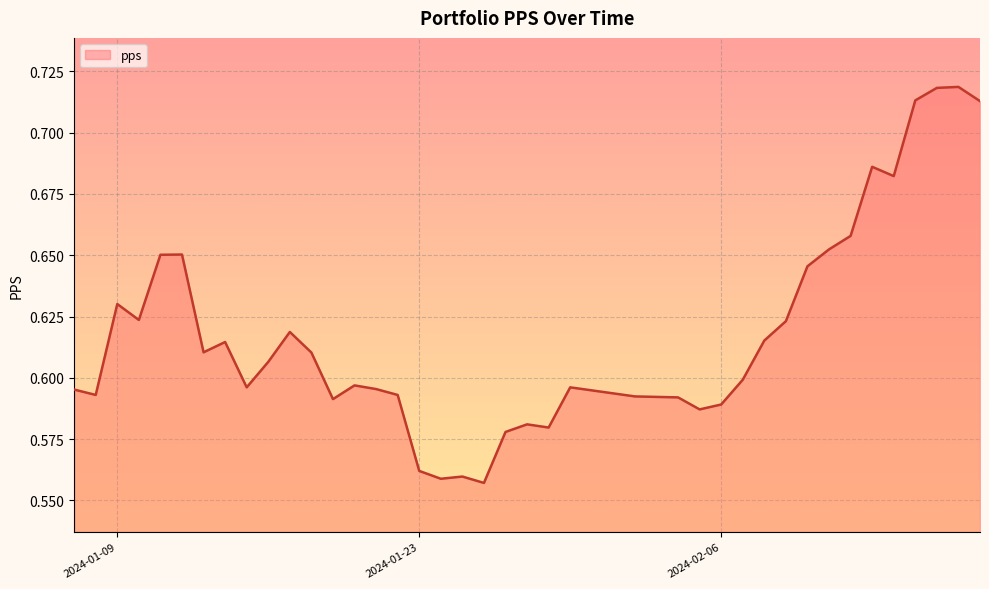

How many lines are shown in the chart?

1